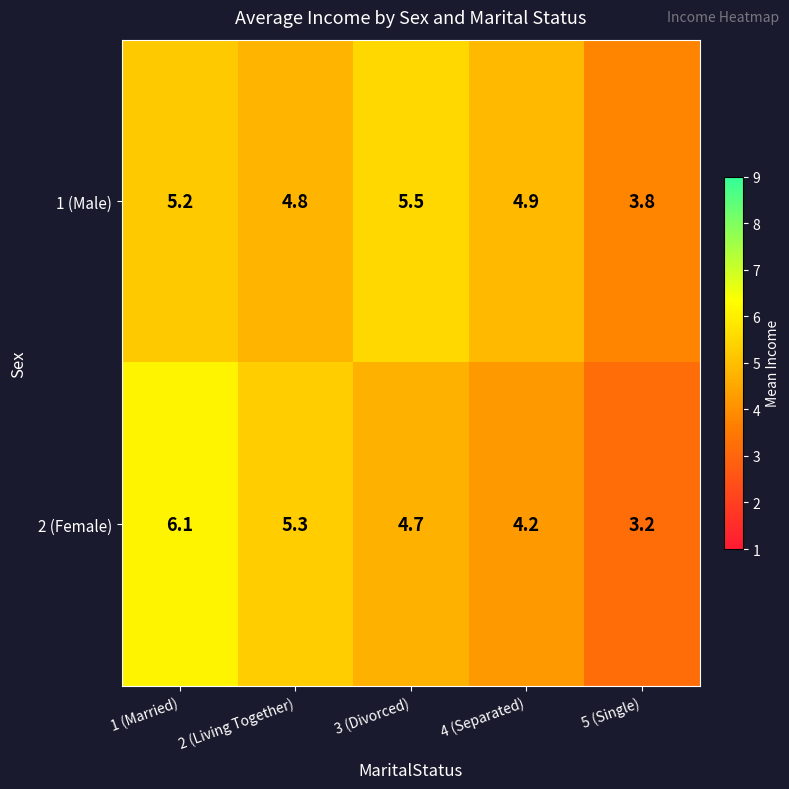

Rank the series by their average value, from highest to lowest.

1 (Male), 2 (Female)